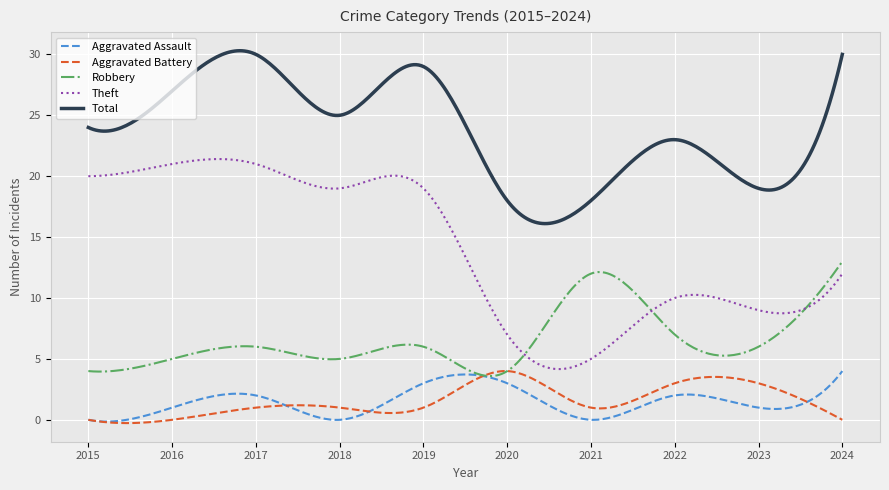

Which series has the largest total across all categories?

Total